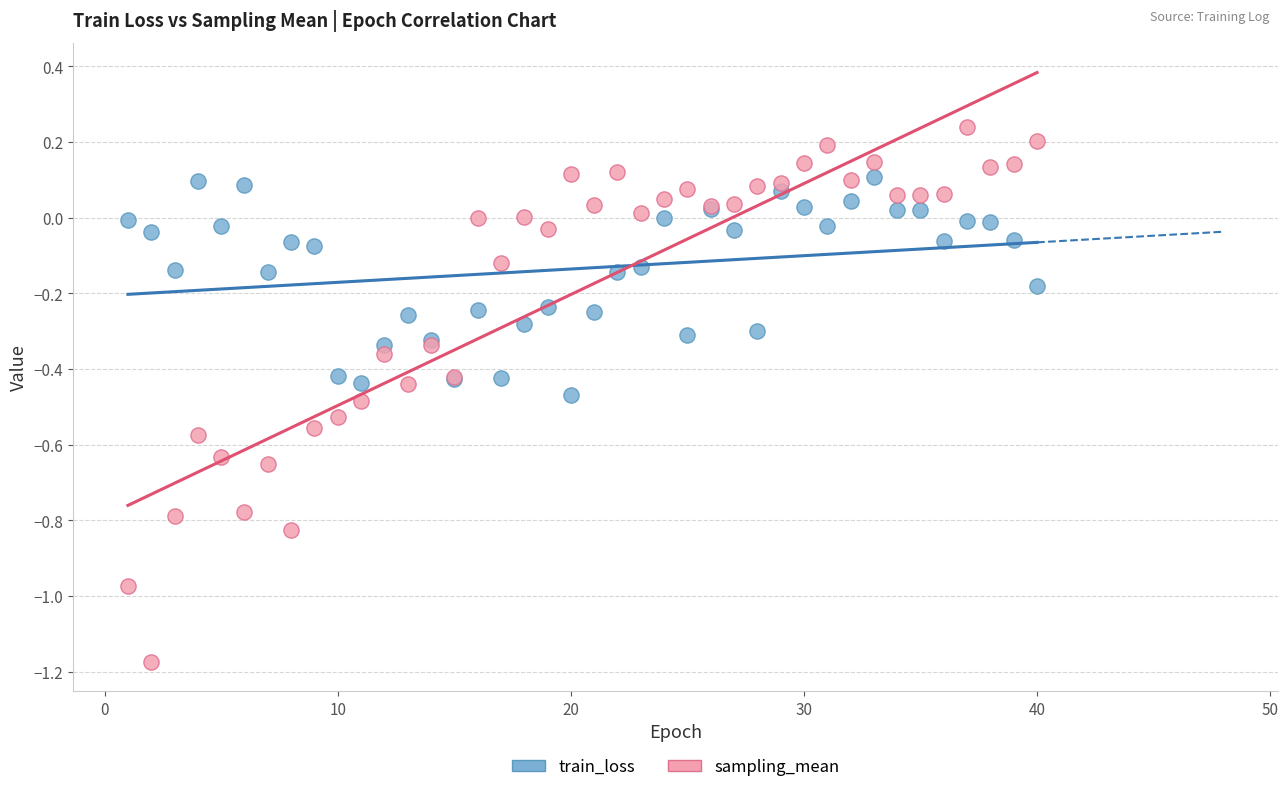

What are all the series names shown in the legend?

train_loss, sampling_mean